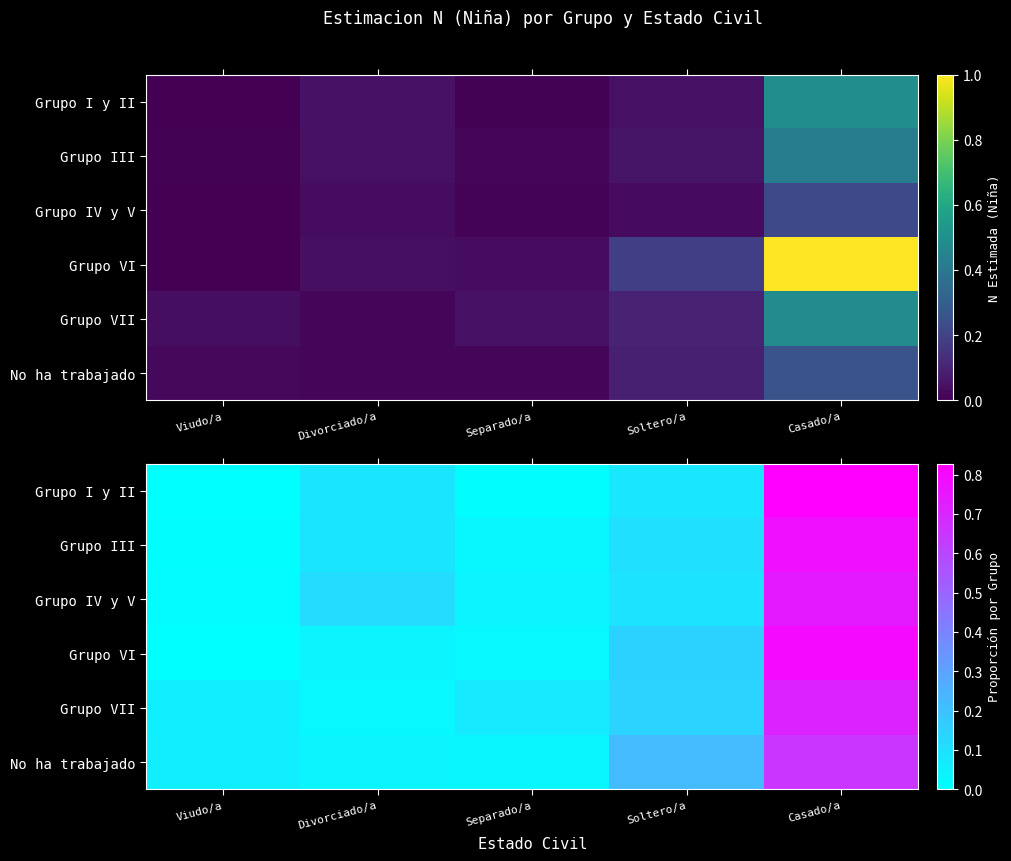

At which category is the sum across all series the highest?

Casado/a